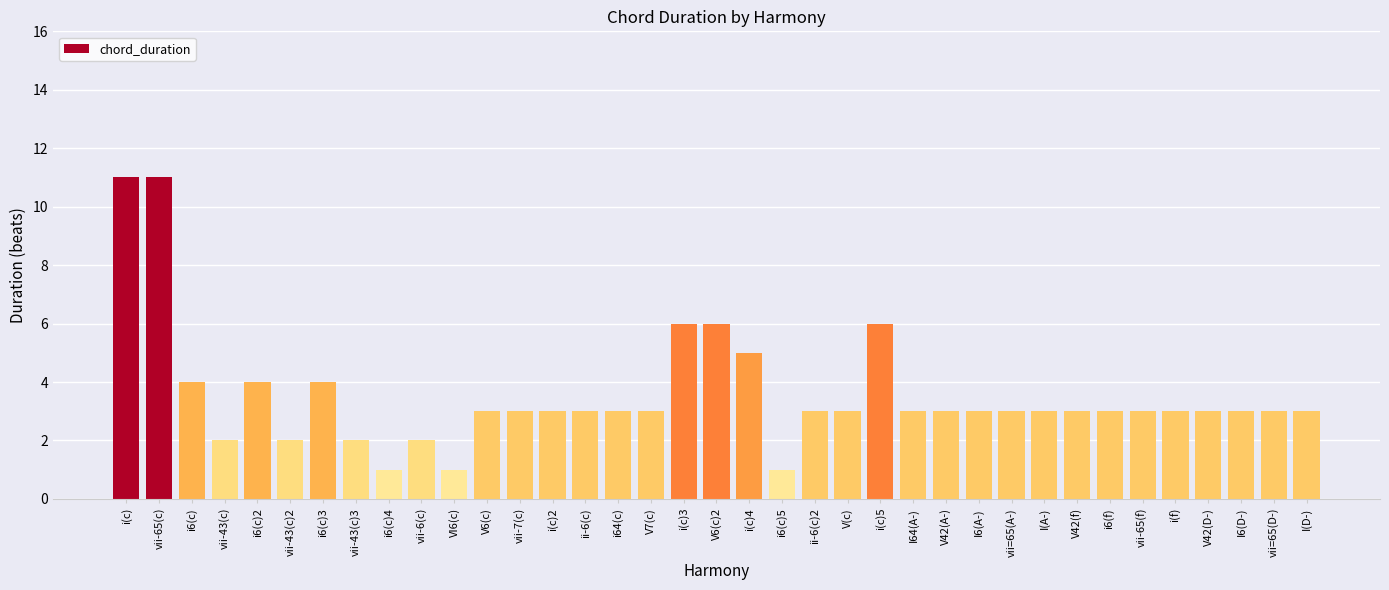

What is the ratio of the value at V6(c)2 to the value at V6(c)?

2.0